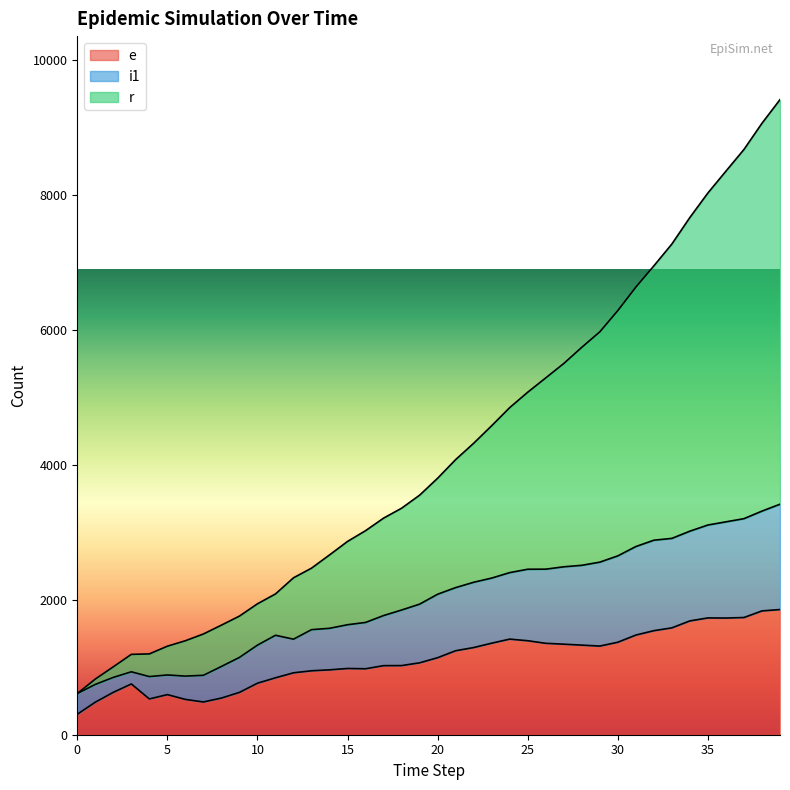

True or false: r and e cross at least once.

False